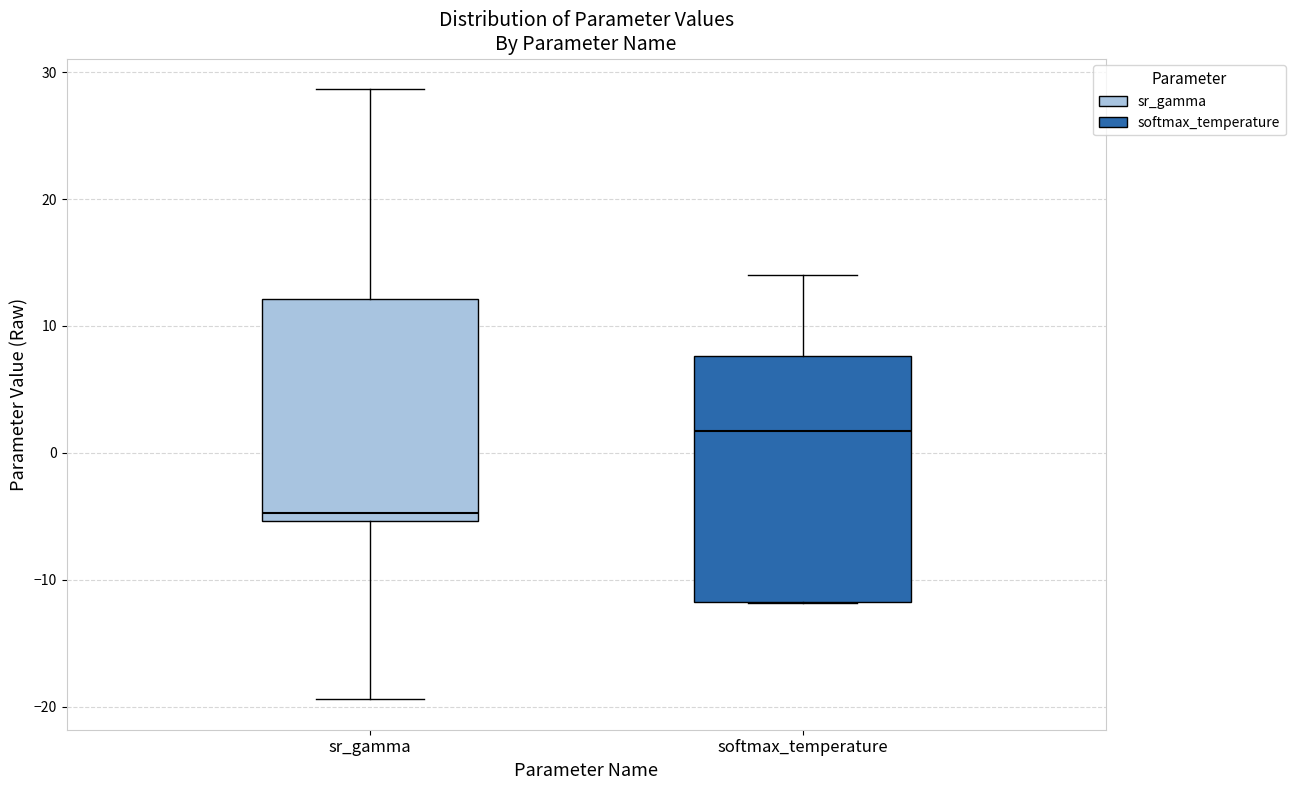

Reading left to right, read every box against the y-axis: the position of its median line, the range the box covers, and the ends of its whiskers. The values are not printed on the chart, so give them approximately, as read against the axis.

sr_gamma: median -5 (just above the box's lower edge), box -5 to 12, whiskers -19 to 29
softmax_temperature: median 2, box -12 to 8, whiskers -12 to 14